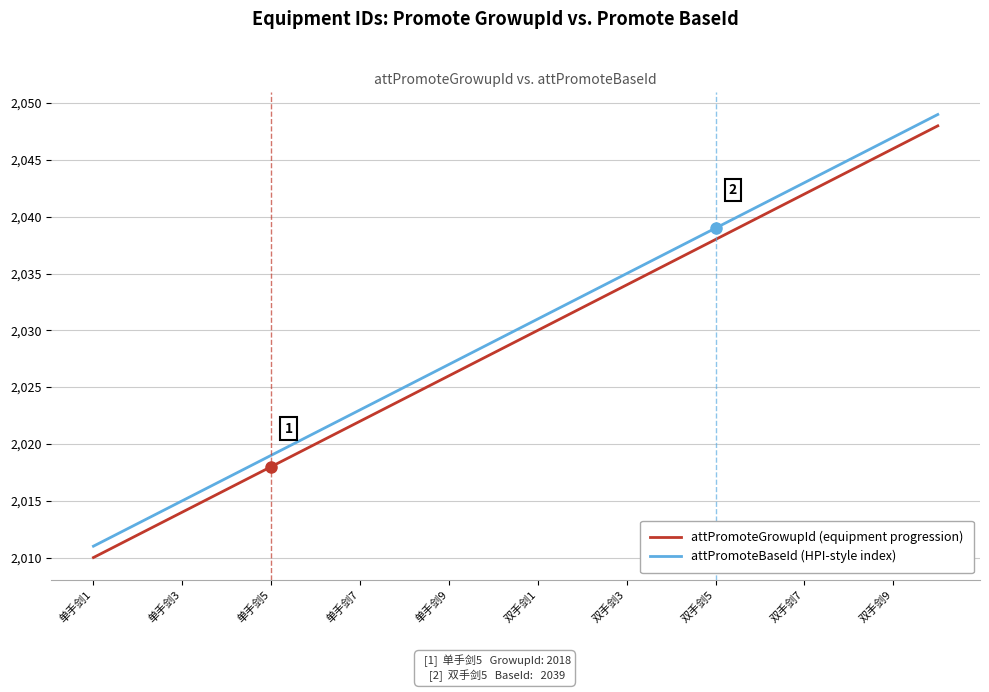

Does the chart display data point markers on the line(s)?

No